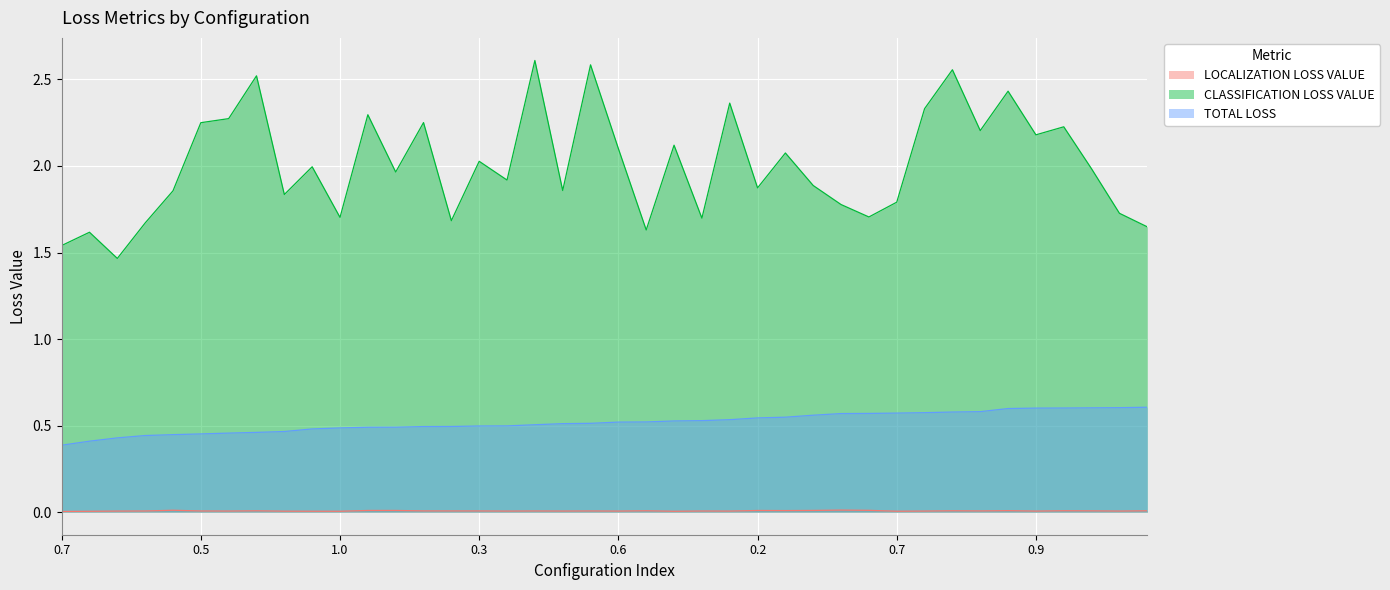

Reading left to right, transcribe all the data shown in this chart.

LOCALIZATION LOSS VALUE: 0.0	0.0	0.0	0.0	0.0	0.0	0.0	0.0	0.0	0.0	0.0	0.0	0.0	0.0	0.0	0.0	0.0	0.0	0.0	0.0	0.0	0.0	0.0	0.0	0.0	0.0	0.0	0.0	0.0	0.0	0.0	0.0	0.0	0.0	0.0	0.0	0.0	0.0	0.0	0.0
CLASSIFICATION LOSS VALUE: 1.5	1.6	1.5	1.7	1.9	2.3	2.3	2.5	1.8	2.0	1.7	2.3	2.0	2.3	1.7	2.0	1.9	2.6	1.9	2.6	2.1	1.6	2.1	1.7	2.4	1.9	2.1	1.9	1.8	1.7	1.8	2.3	2.6	2.2	2.4	2.2	2.2	2.0	1.7	1.6
TOTAL LOSS: 0.4	0.4	0.4	0.4	0.4	0.5	0.5	0.5	0.5	0.5	0.5	0.5	0.5	0.5	0.5	0.5	0.5	0.5	0.5	0.5	0.5	0.5	0.5	0.5	0.5	0.5	0.5	0.6	0.6	0.6	0.6	0.6	0.6	0.6	0.6	0.6	0.6	0.6	0.6	0.6